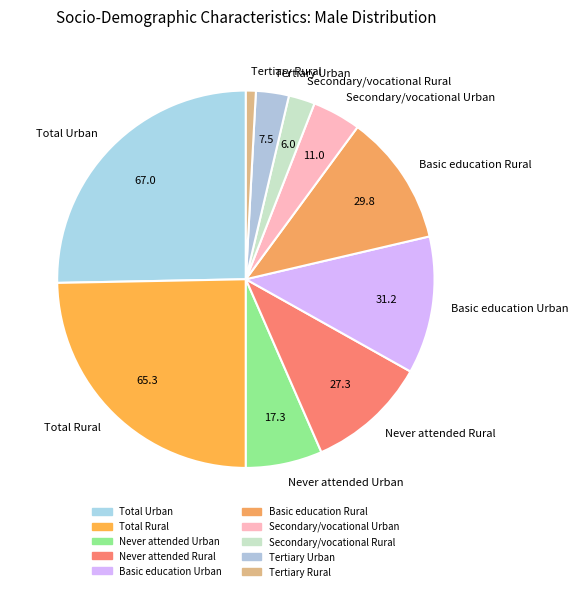

Rank the categories by value from lowest to highest.

Tertiary Rural, Secondary/vocational Rural, Tertiary Urban, Secondary/vocational Urban, Never attended Urban, Never attended Rural, Basic education Rural, Basic education Urban, Total Rural, Total Urban